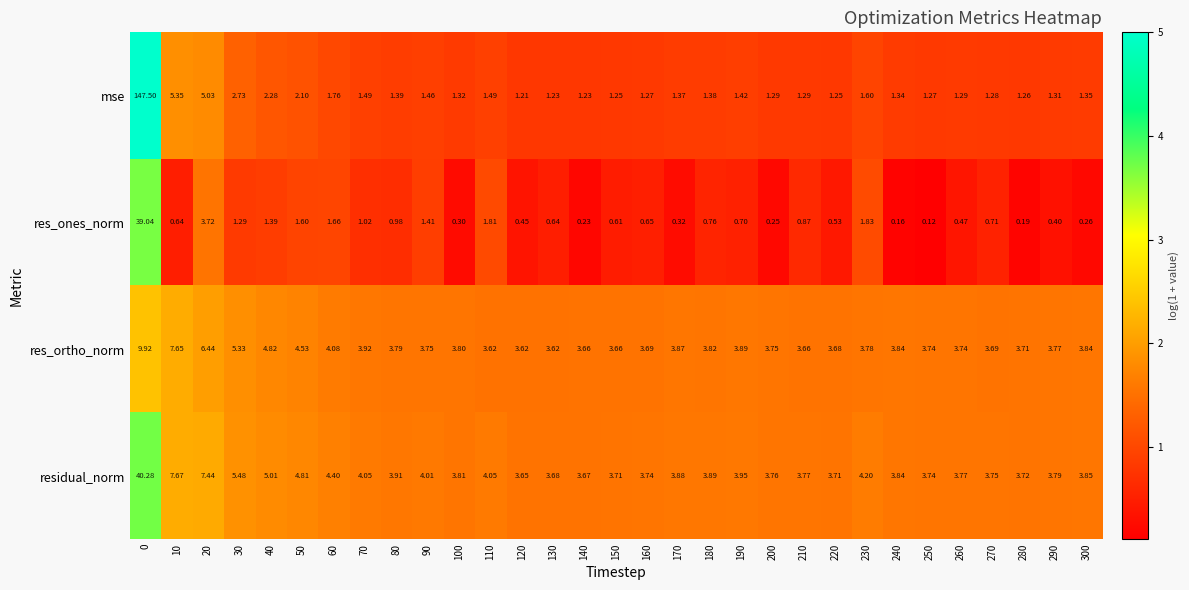

Rank the series by their maximum value, from highest to lowest.

mse, residual_norm, res_ones_norm, res_ortho_norm